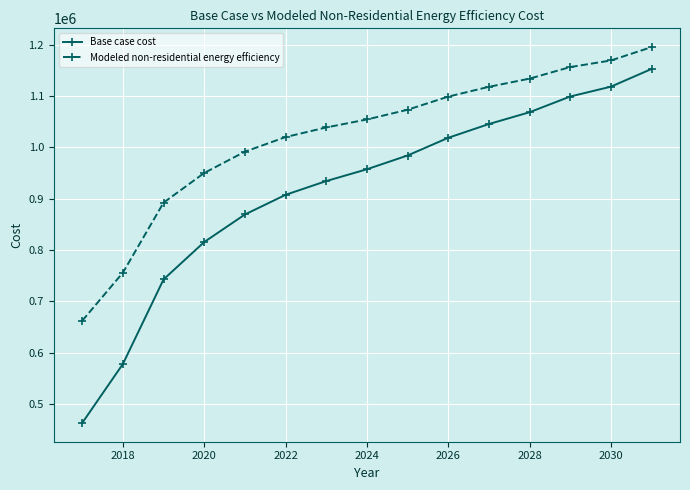

What is the difference between the maximum and minimum values in the Base case cost series?

689354.1